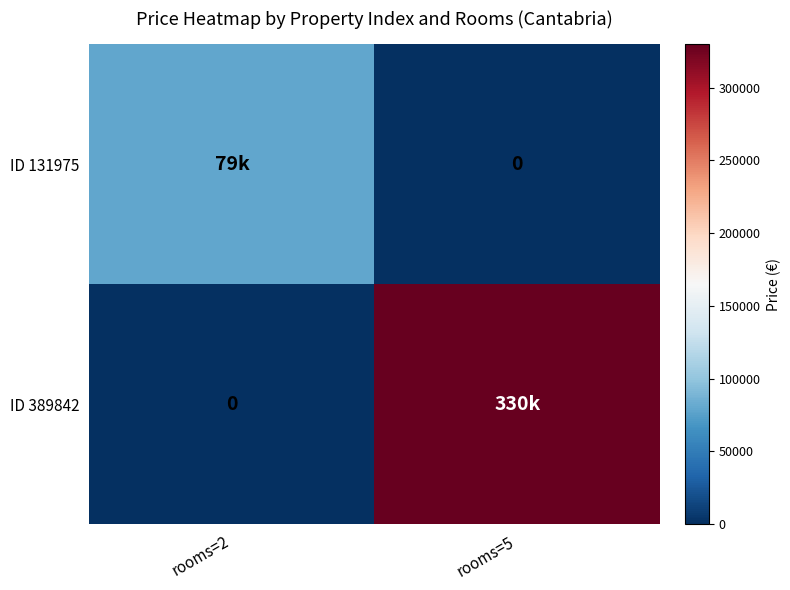

At which label does ID 131975 reach its peak?

rooms=2